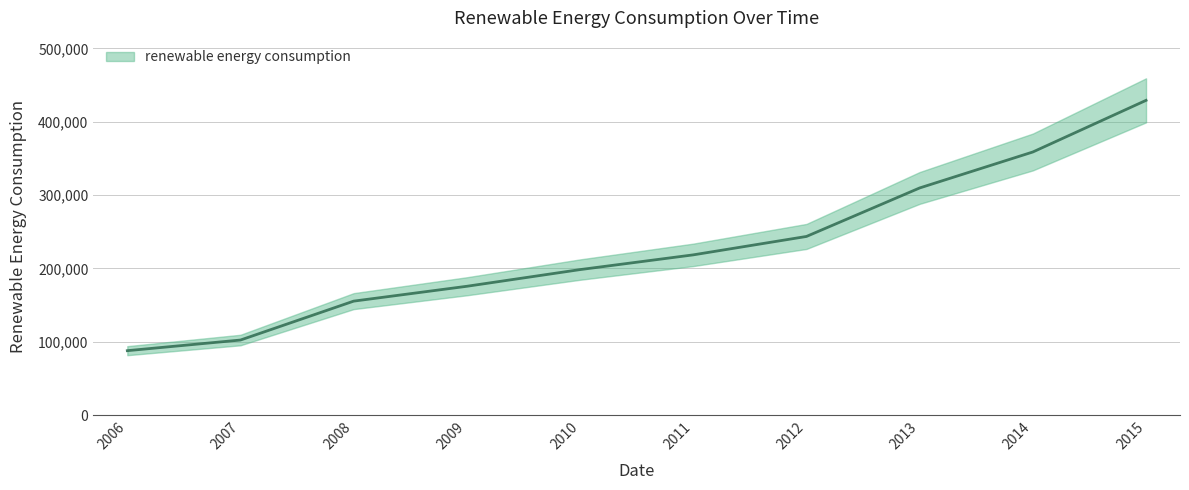

Which has a higher value, 2011 or 2013?

2013